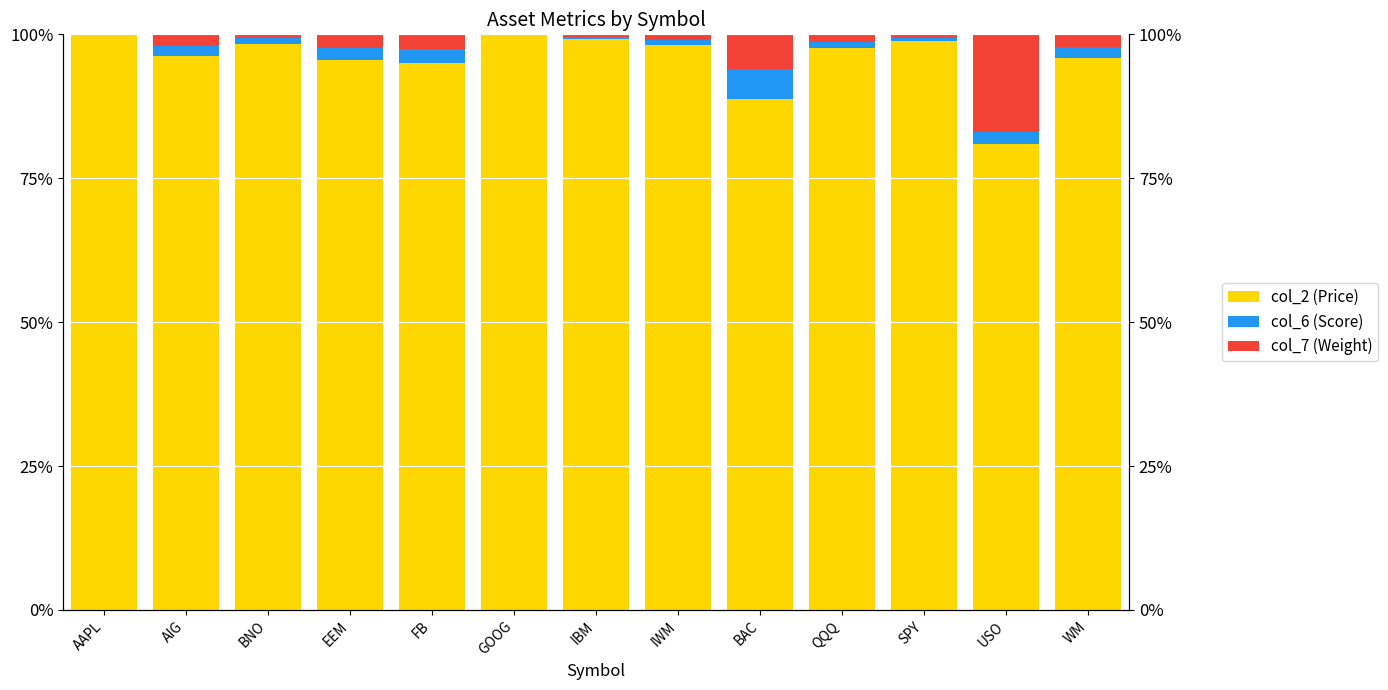

How many data points does each series have?

13